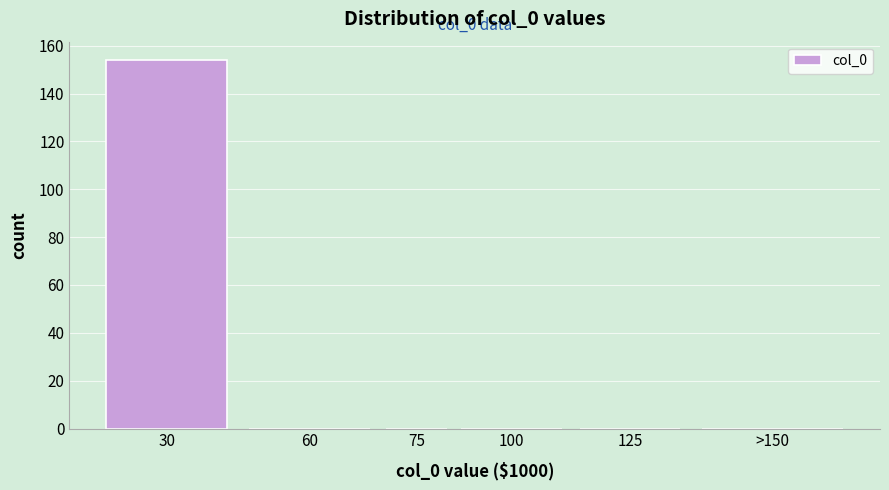

Reading left to right, transcribe all the data shown in this chart.

30=154	60=0	75=0	100=0	125=0	>150=0